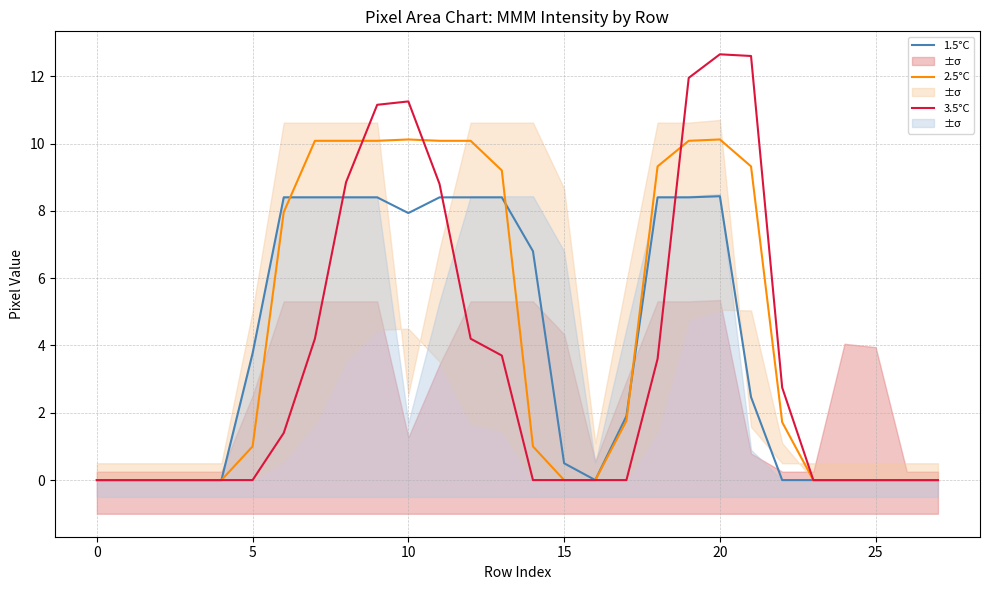

Where do 3.5°C and 2.5°C first cross each other?

8 and 9